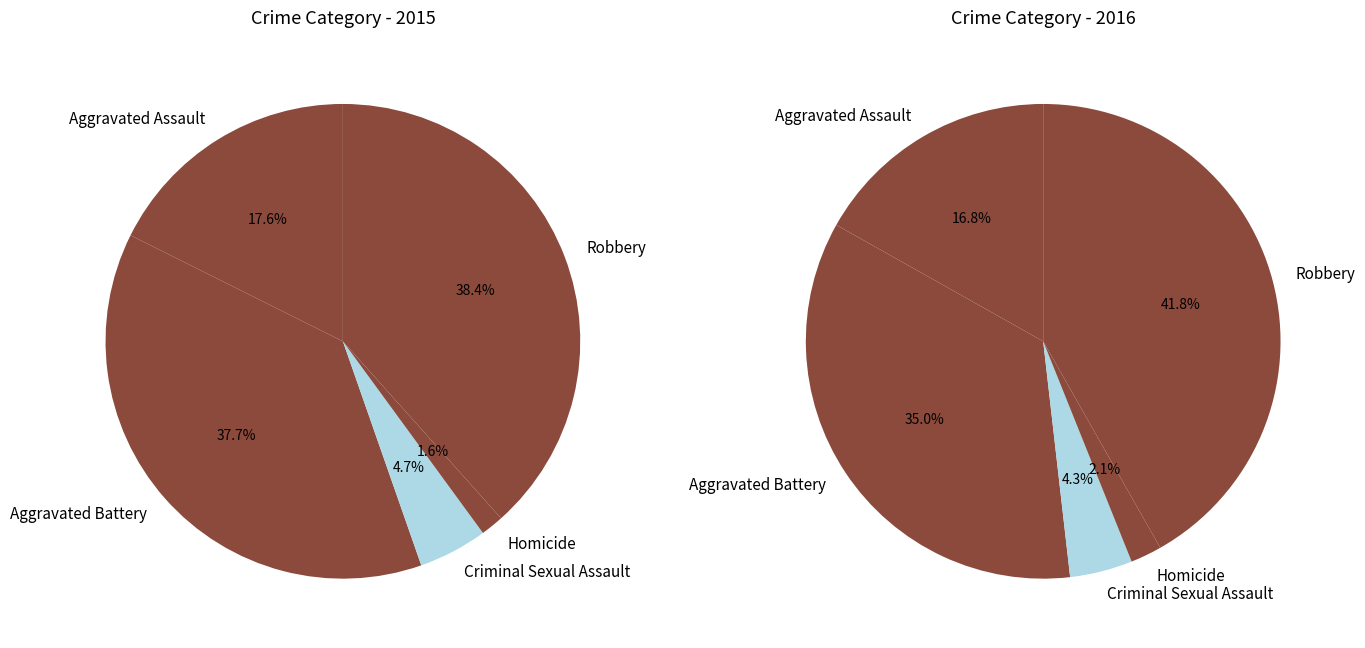

True or false: Robbery accounts for 42% of the total.

True